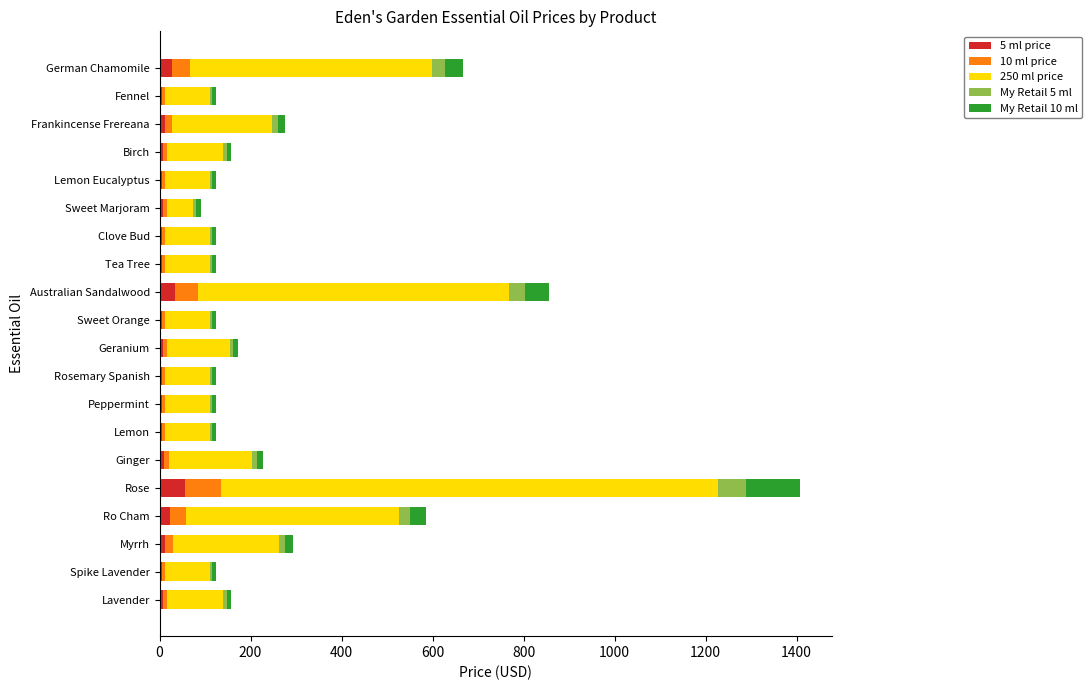

What is the average value of the 5 ml price series?

12.3